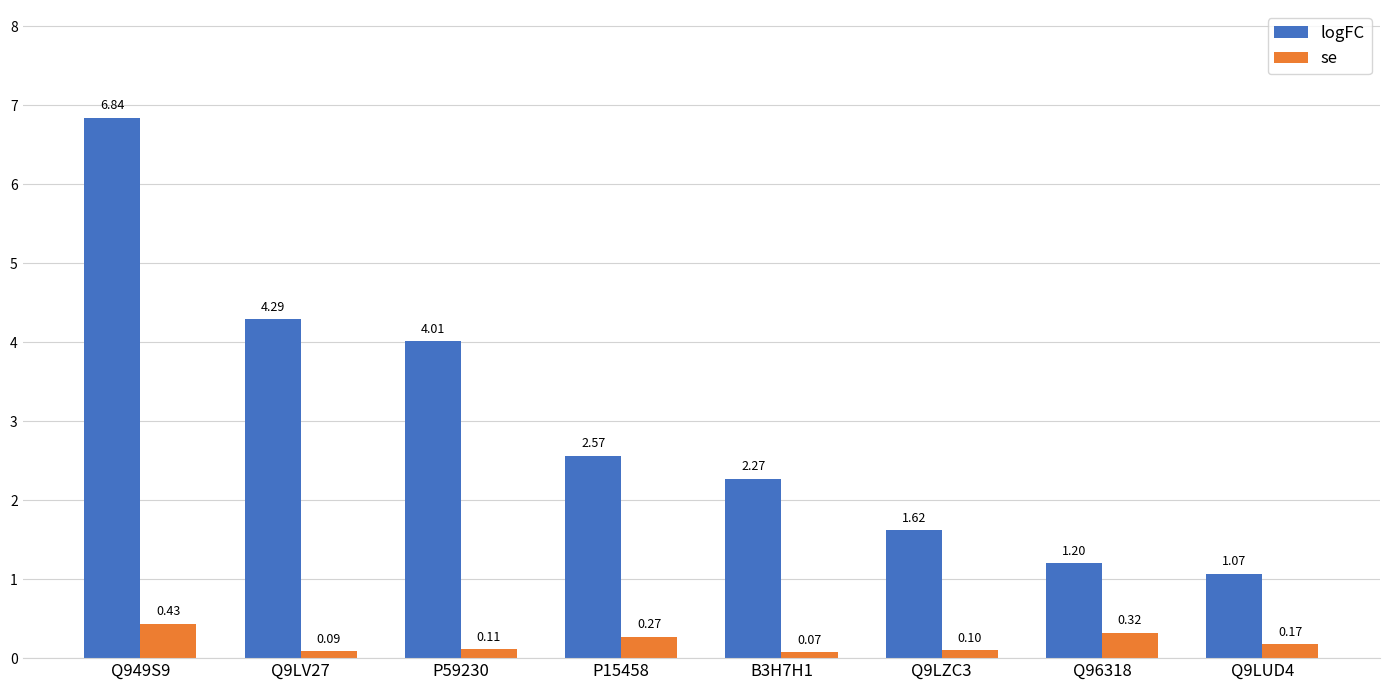

Which series changed the most between P59230 and Q96318?

logFC